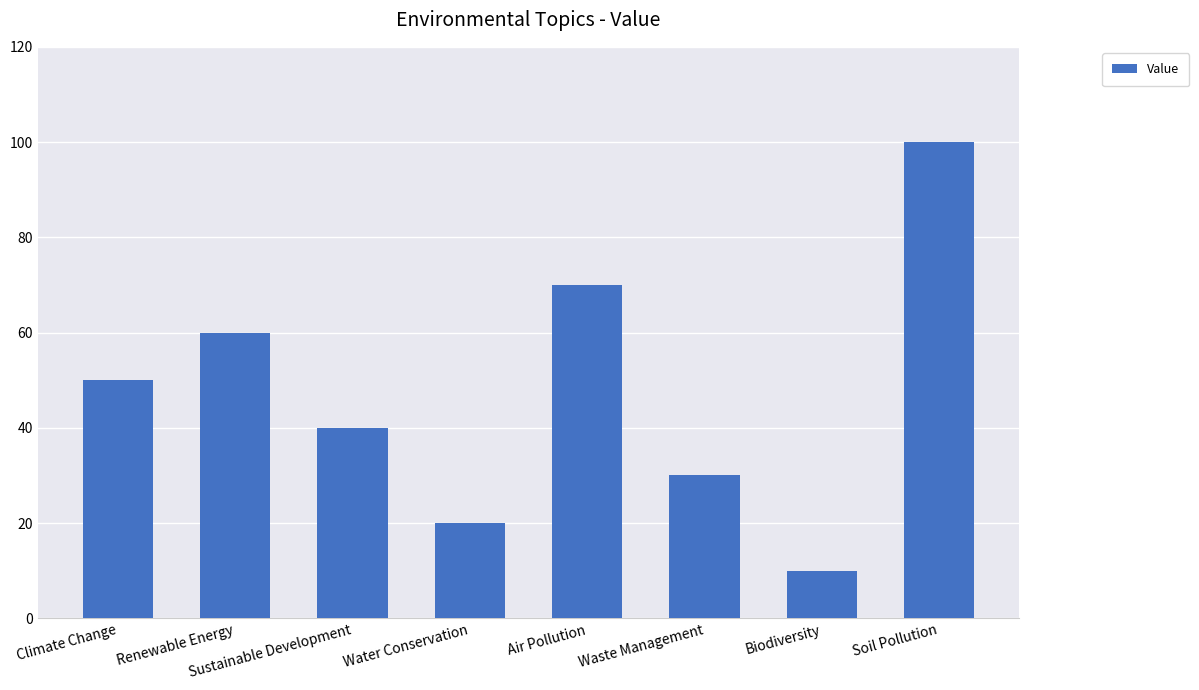

What is the value of the 2nd bar from the left?

60